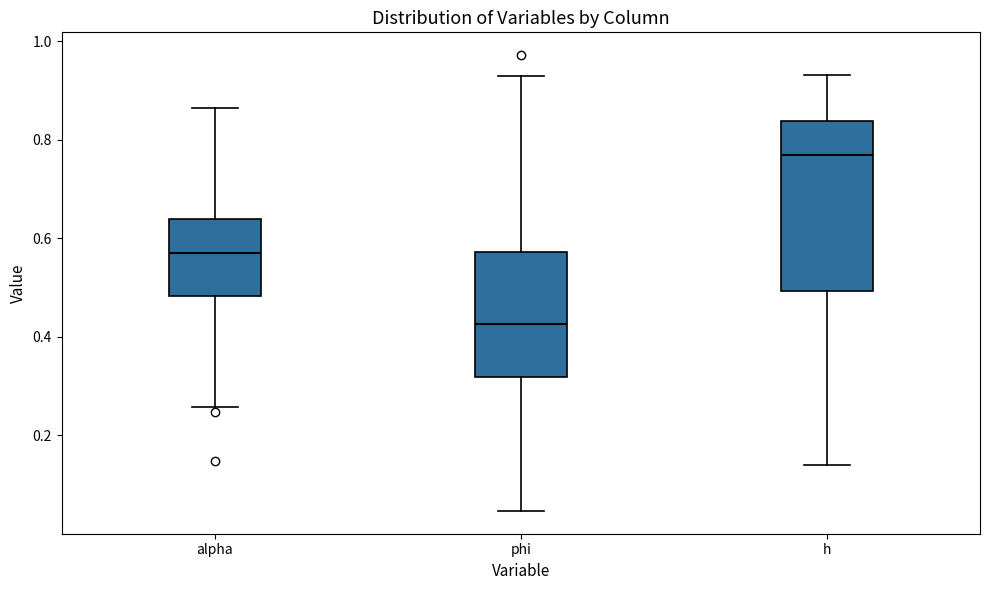

Reading left to right, read every box against the y-axis: the position of its median line, the range the box covers, and the ends of its whiskers. The values are not printed on the chart, so give them approximately, as read against the axis.

alpha: median 0.58, box 0.48 to 0.64, whiskers 0.26 to 0.86
phi: median 0.42, box 0.32 to 0.58, whiskers 0.04 to 0.92
h: median 0.76, box 0.50 to 0.84, whiskers 0.14 to 0.94